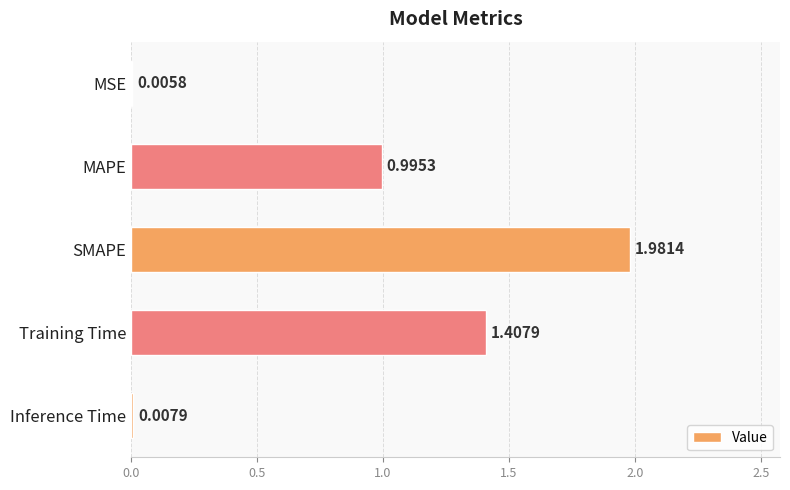

Which category has the highest value across all series?

SMAPE